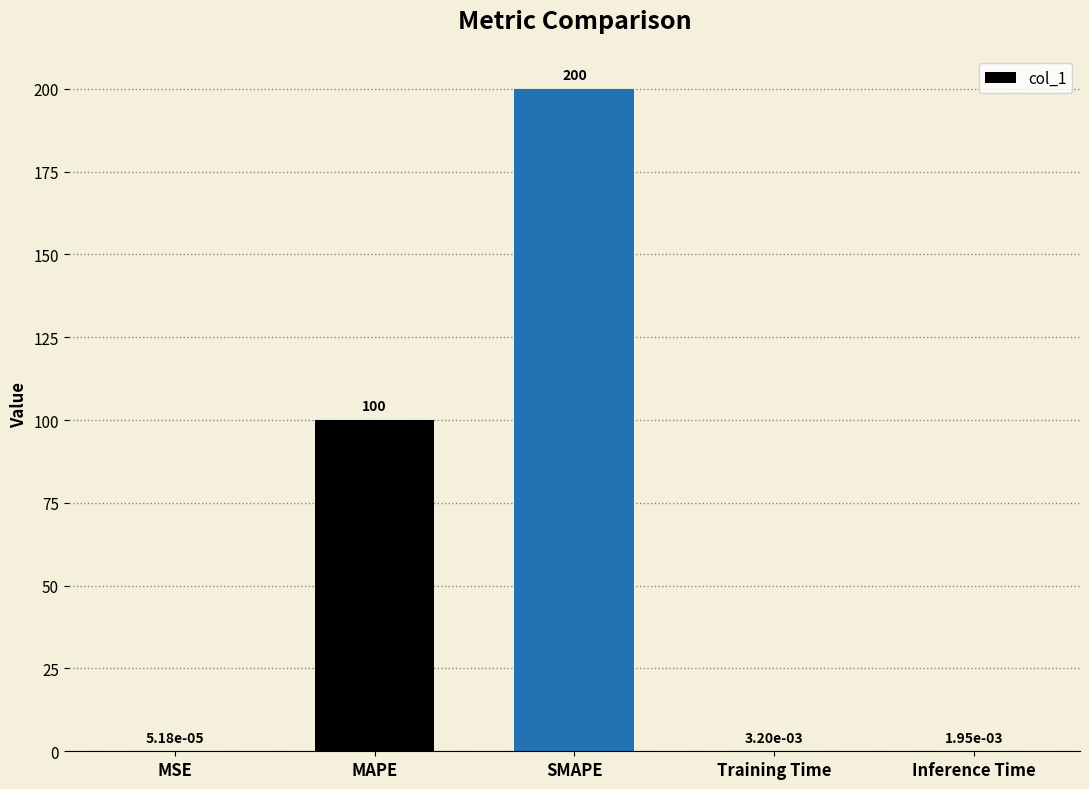

What is the change in value from SMAPE to Training Time?

-200.0